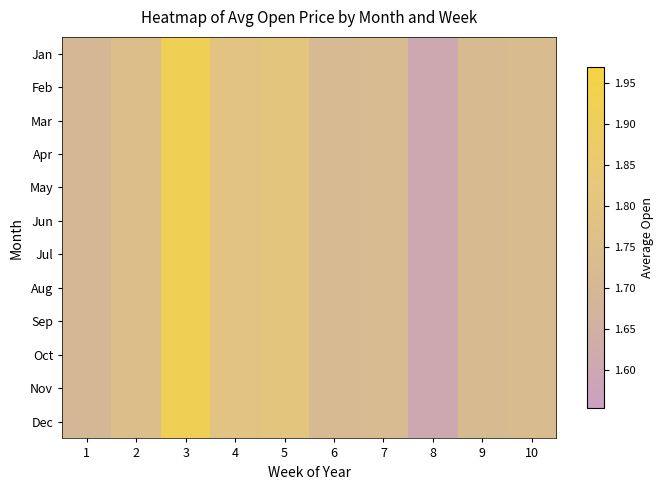

Reading right to left, transcribe all the data shown in this chart.

Jan: 10=1.7	9=1.7	8=1.6	7=1.7	6=1.7	5=1.8	4=1.8	3=1.9	2=1.7	1=1.7
Feb: 10=1.7	9=1.7	8=1.6	7=1.7	6=1.7	5=1.8	4=1.8	3=1.9	2=1.7	1=1.7
Mar: 10=1.7	9=1.7	8=1.6	7=1.7	6=1.7	5=1.8	4=1.8	3=1.9	2=1.7	1=1.7
Apr: 10=1.7	9=1.7	8=1.6	7=1.7	6=1.7	5=1.8	4=1.8	3=1.9	2=1.7	1=1.7
May: 10=1.7	9=1.7	8=1.6	7=1.7	6=1.7	5=1.8	4=1.8	3=1.9	2=1.7	1=1.7
Jun: 10=1.7	9=1.7	8=1.6	7=1.7	6=1.7	5=1.8	4=1.8	3=1.9	2=1.7	1=1.7
Jul: 10=1.7	9=1.7	8=1.6	7=1.7	6=1.7	5=1.8	4=1.8	3=1.9	2=1.7	1=1.7
Aug: 10=1.7	9=1.7	8=1.6	7=1.7	6=1.7	5=1.8	4=1.8	3=1.9	2=1.7	1=1.7
Sep: 10=1.7	9=1.7	8=1.6	7=1.7	6=1.7	5=1.8	4=1.8	3=1.9	2=1.7	1=1.7
Oct: 10=1.7	9=1.7	8=1.6	7=1.7	6=1.7	5=1.8	4=1.8	3=1.9	2=1.7	1=1.7
Nov: 10=1.7	9=1.7	8=1.6	7=1.7	6=1.7	5=1.8	4=1.8	3=1.9	2=1.7	1=1.7
Dec: 10=1.7	9=1.7	8=1.6	7=1.7	6=1.7	5=1.8	4=1.8	3=1.9	2=1.7	1=1.7